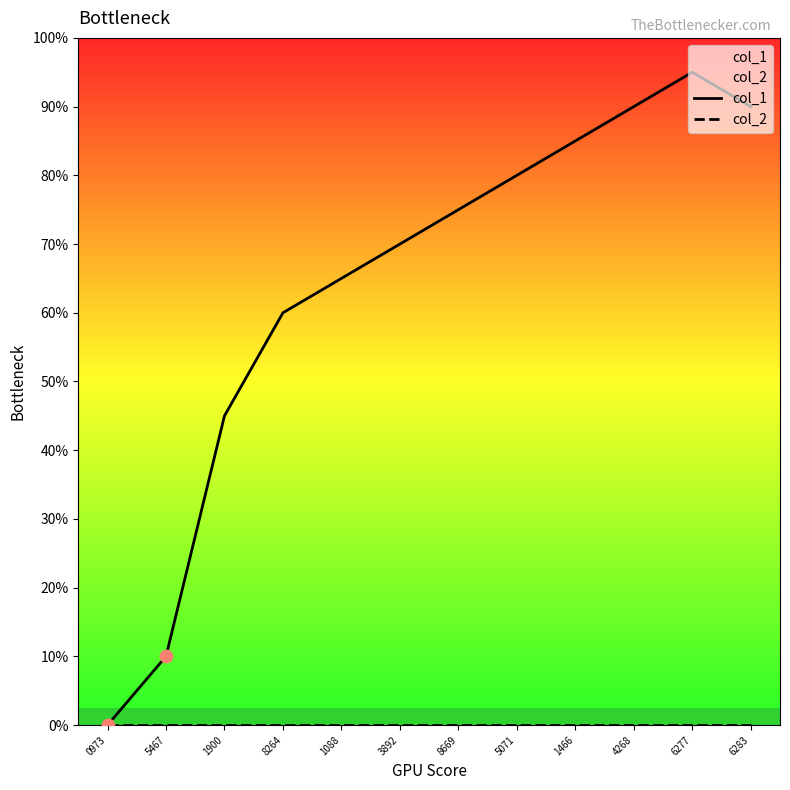

Which series reaches the minimum Y coordinate?

col_1